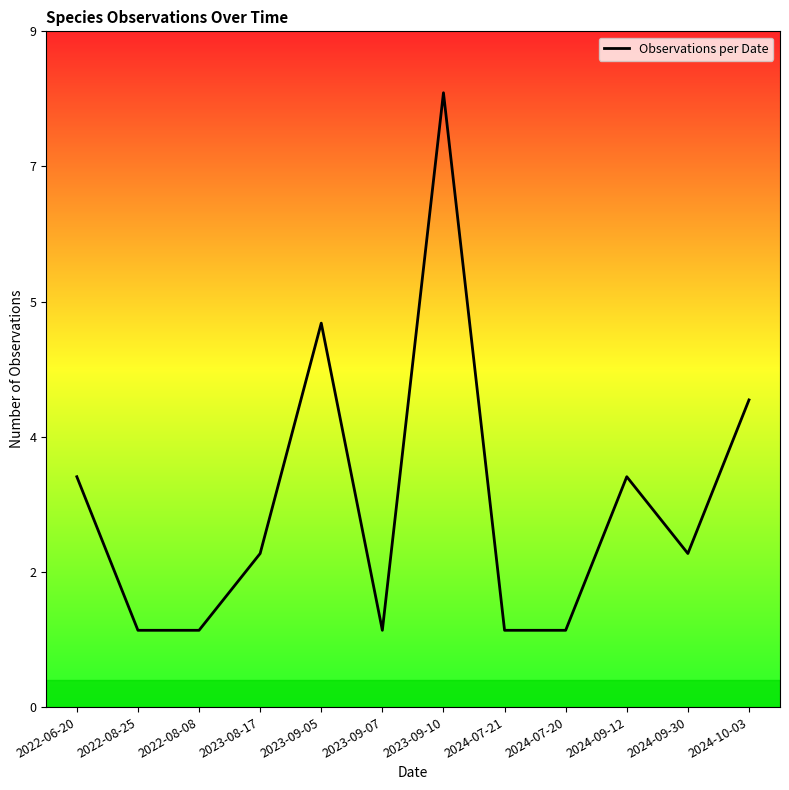

Which category has the lowest value across all series?

2022-08-25